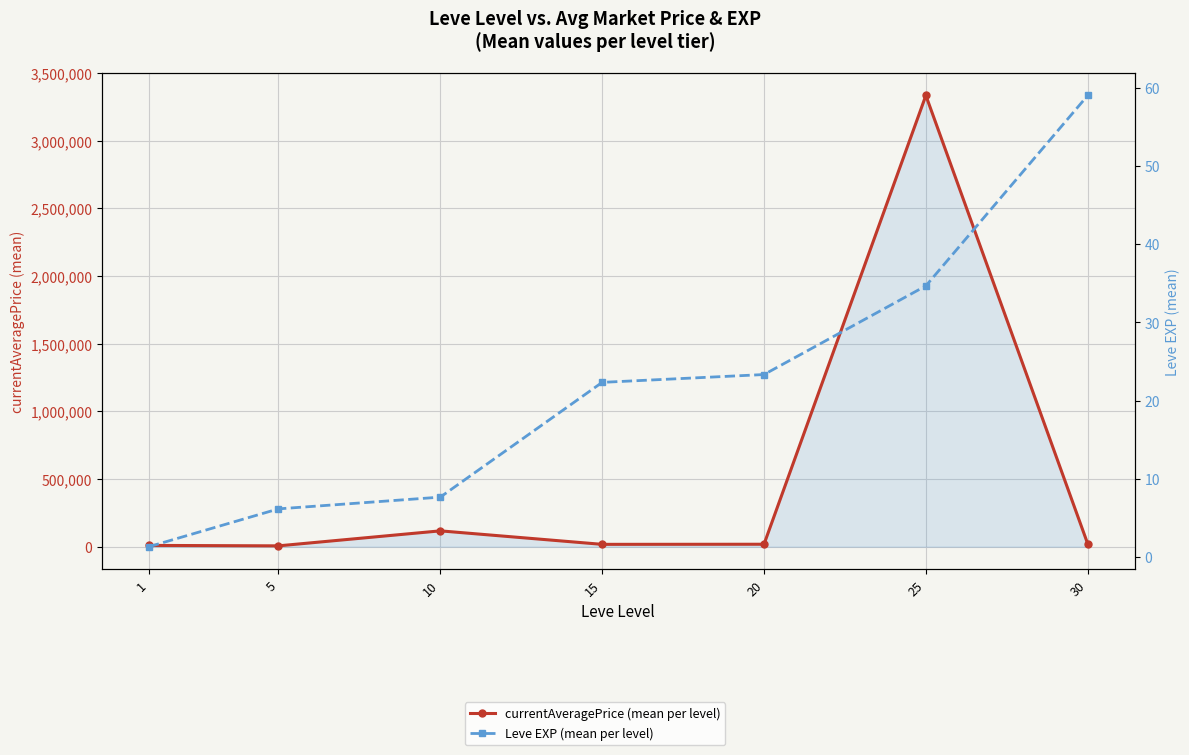

Where is the first local minimum for currentAveragePrice (mean per level)?

5